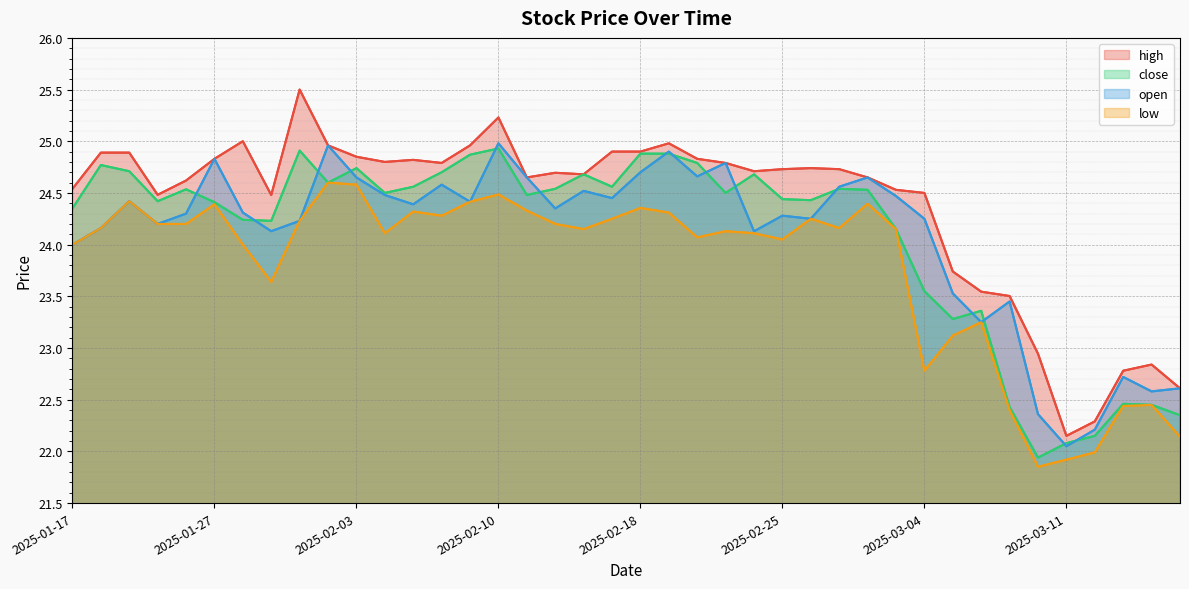

Is it true that close equals 24.9 at 2025-02-07?

True